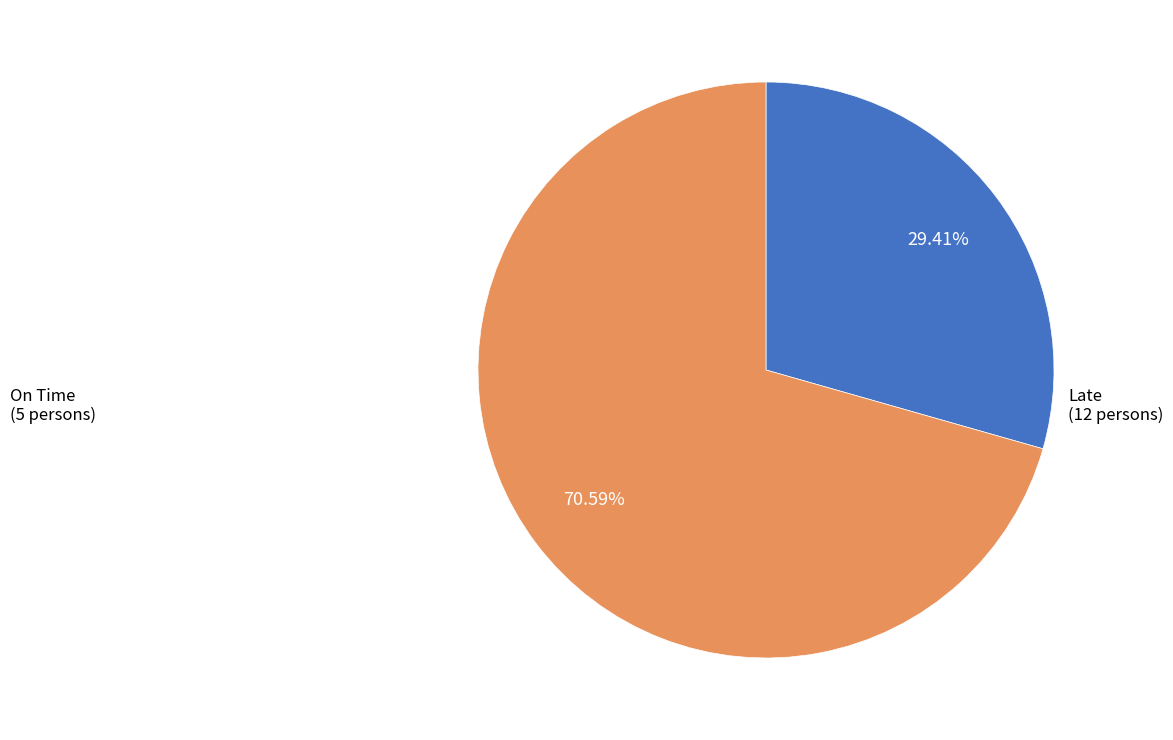

The Late slice represents 44% of the pie. True or false?

False